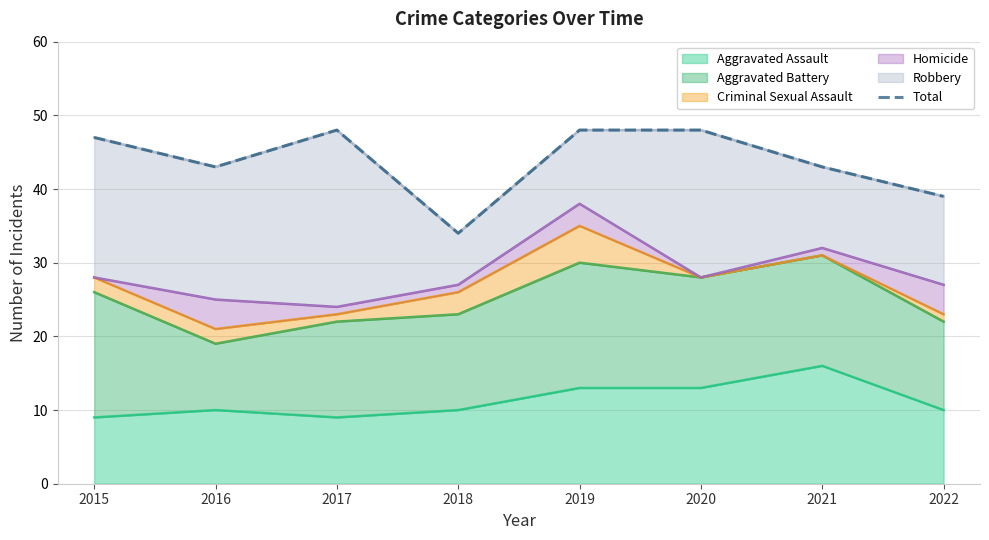

Where does the data first go above 47?

2017